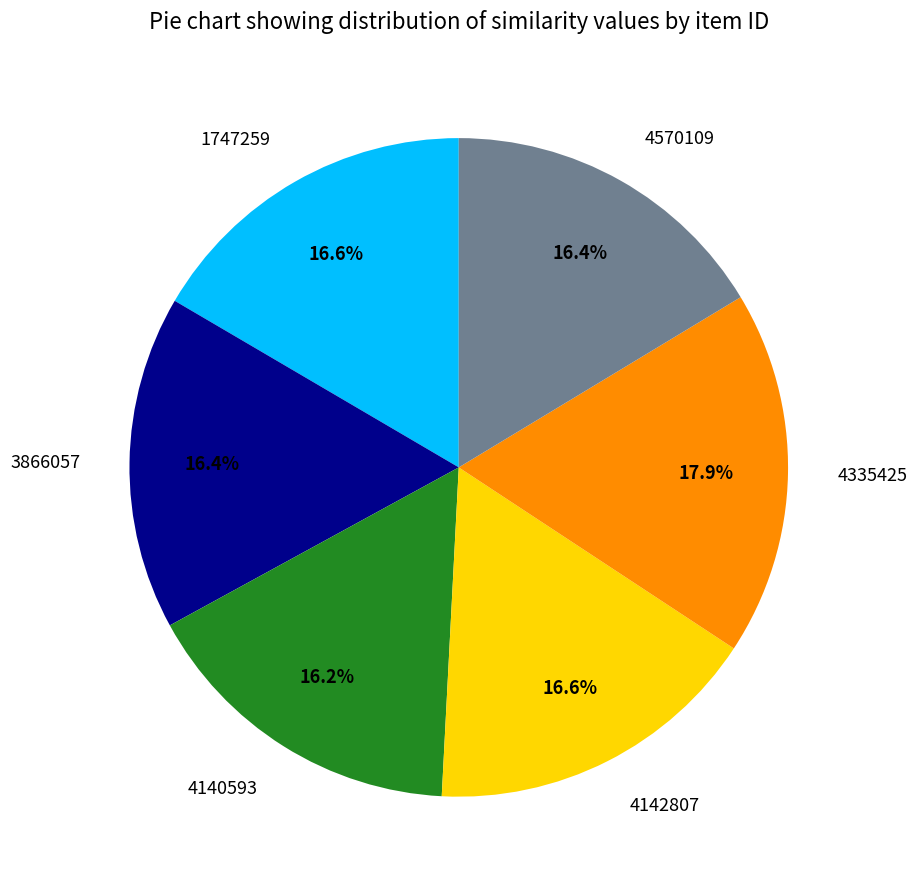

Which slice is the largest?

4335425